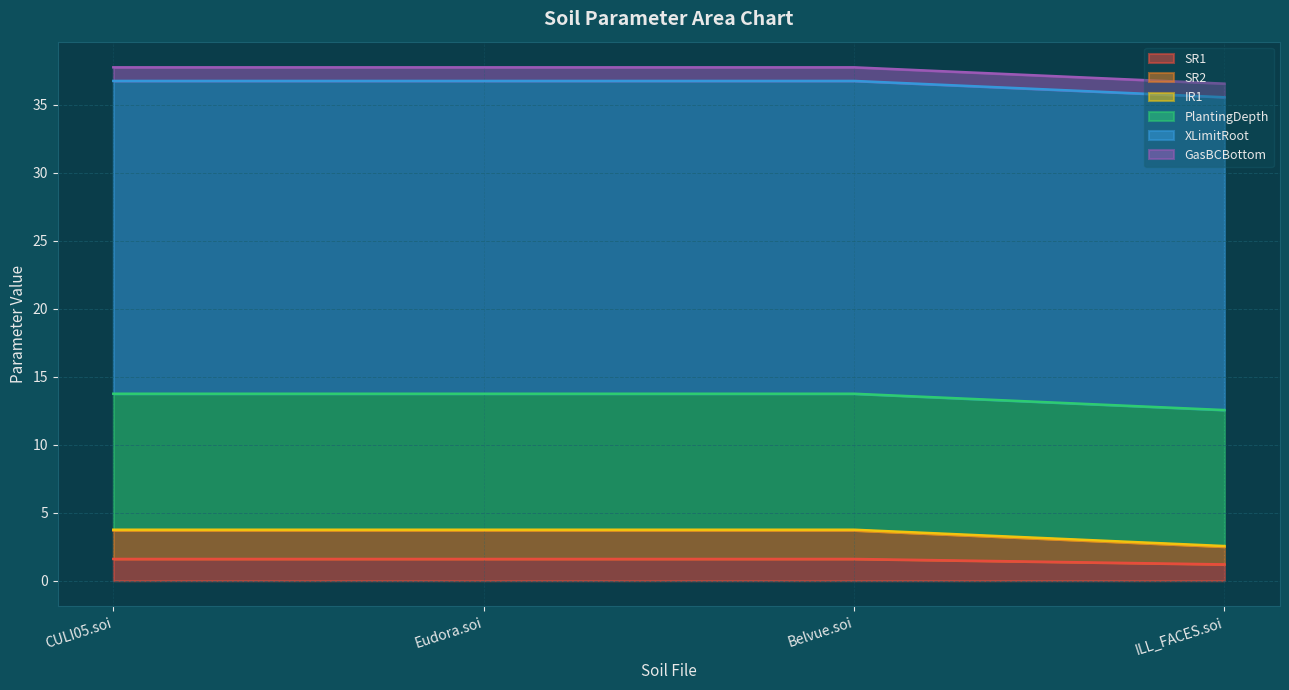

What is the greatest value displayed?

23.0